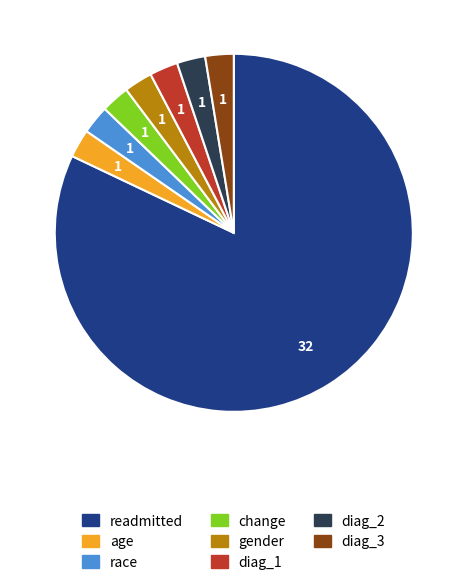

Between change and readmitted, which is larger?

readmitted